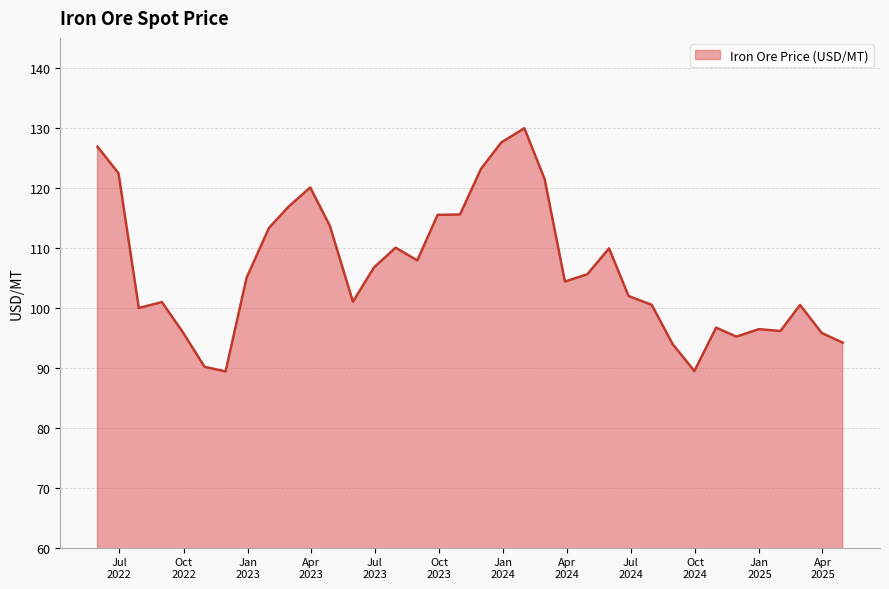

What is the smallest value displayed?

89.4